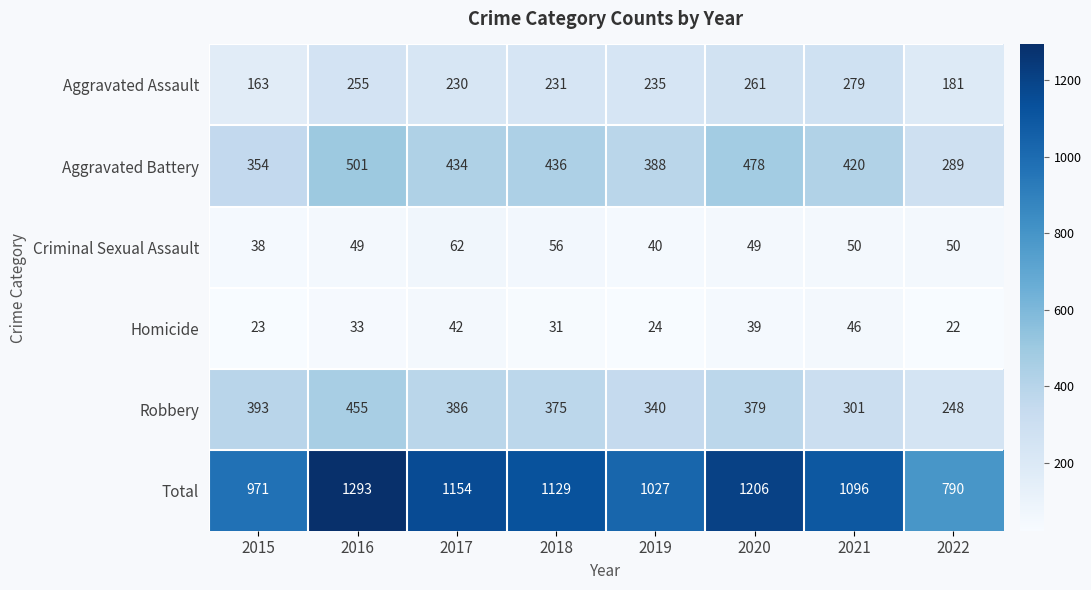

Is the value of Aggravated Assault at 2019 greater than the value of Criminal Sexual Assault at 2017?

Yes